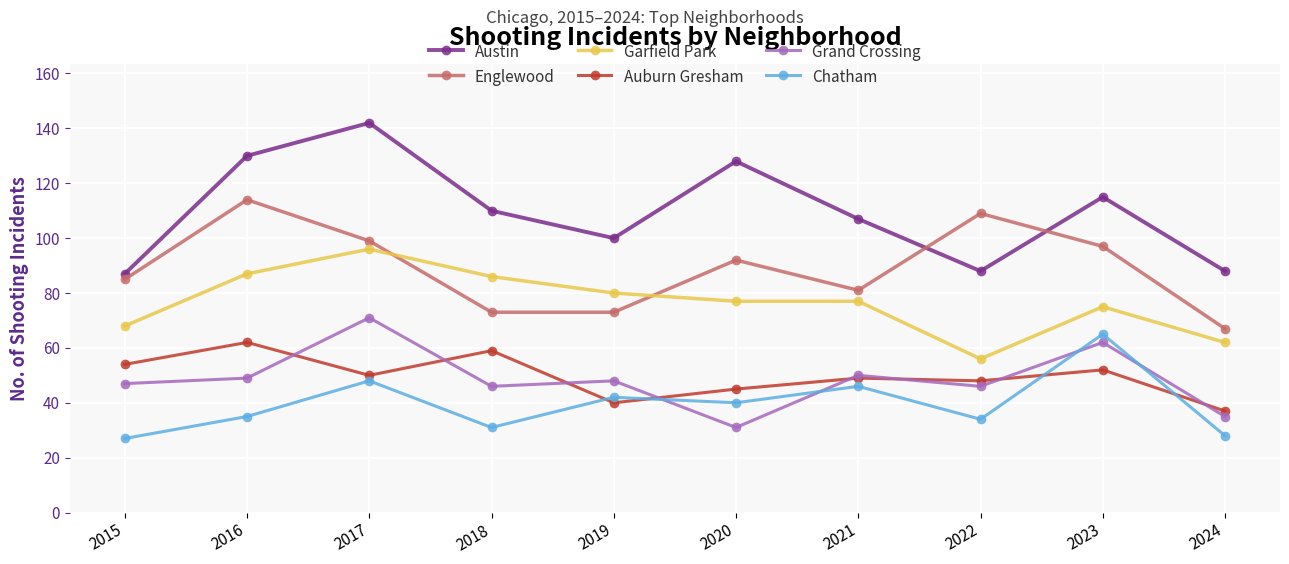

What is the value of the Grand Crossing point at the 1st from the left?

47